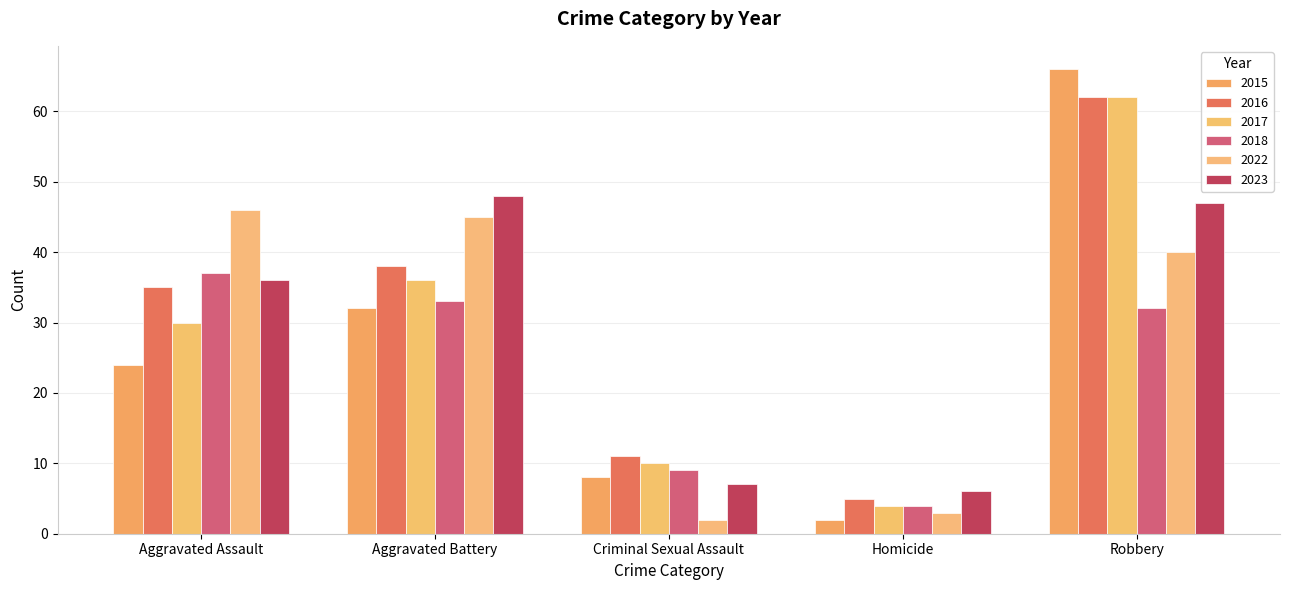

How many values in the 2015 series are below 24?

2